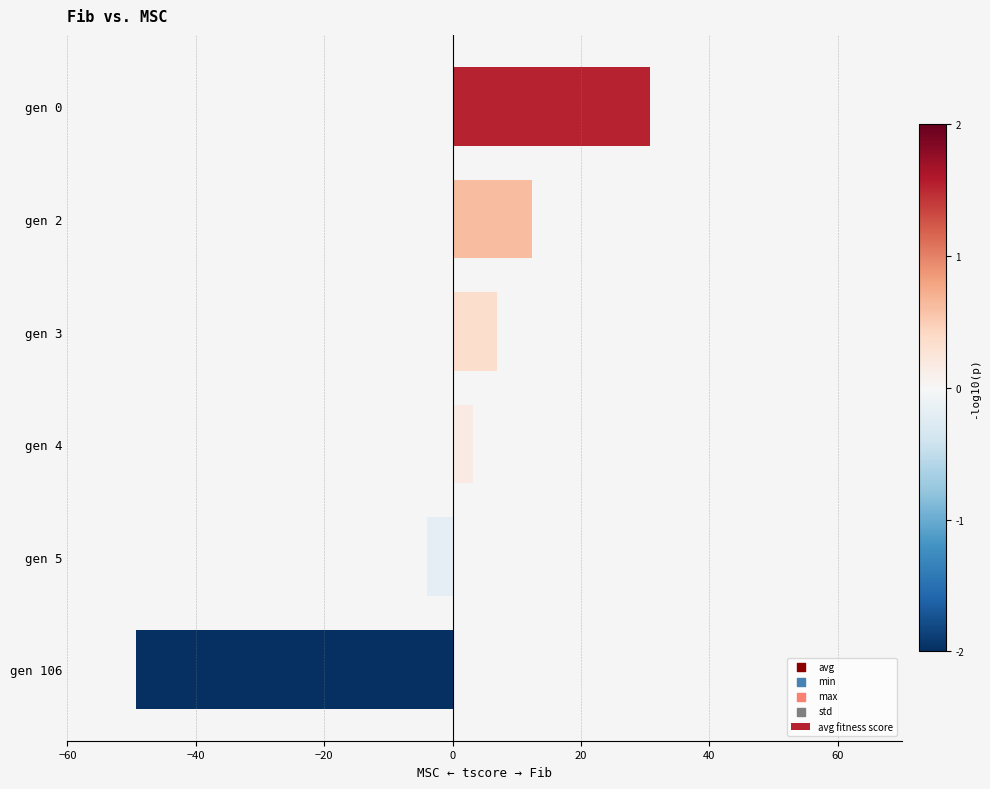

What is the change in value from gen 0 to gen 2?

-18.3